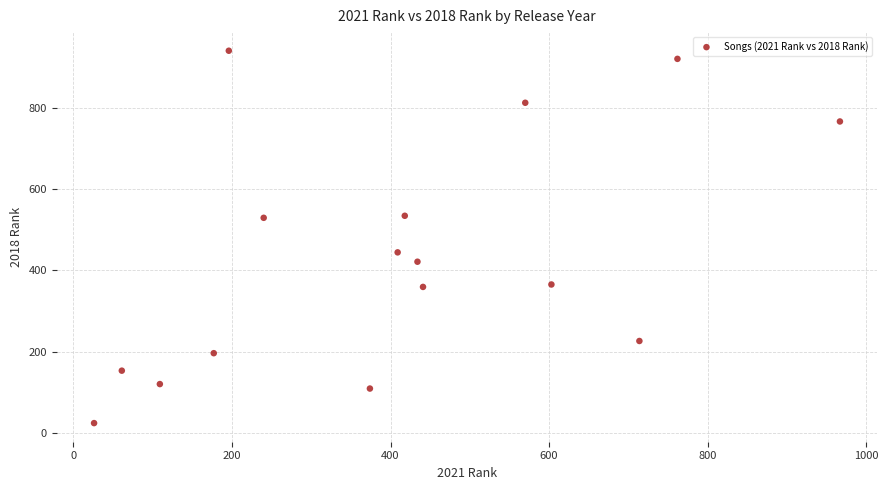

What is the range of X values (max minus min)?

941